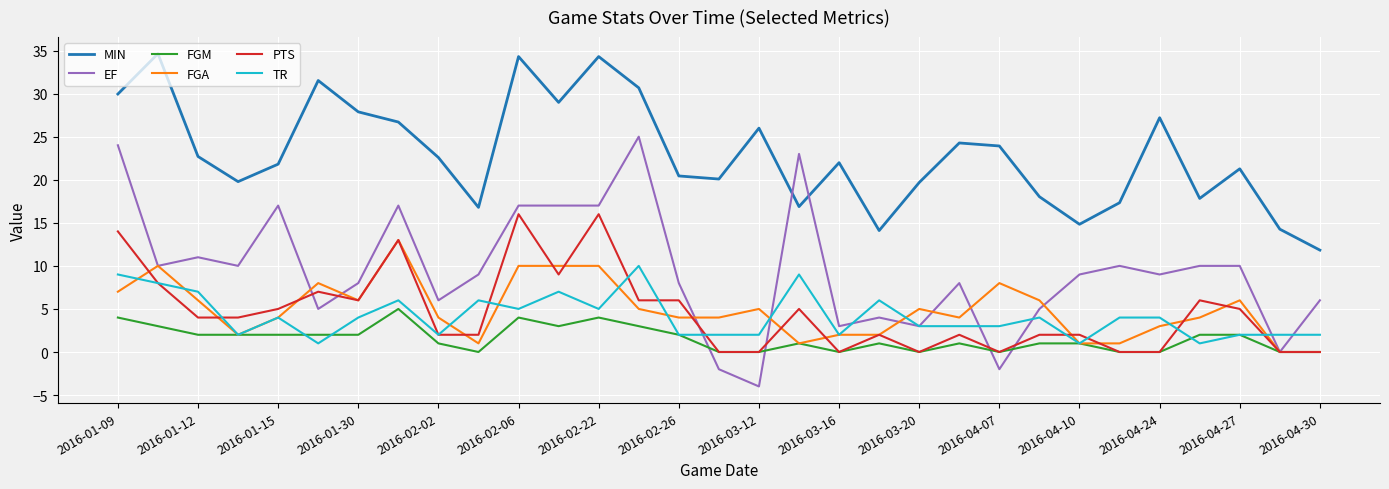

True or false: FGM and EF cross at least once.

True